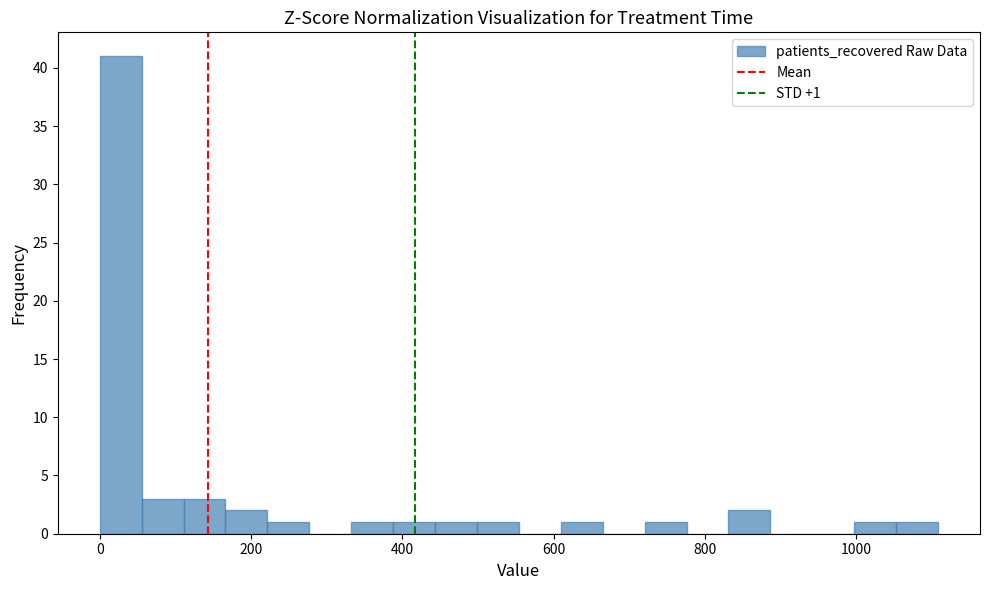

Read against the x-axis, roughly where is the centre of the tallest bar?

20